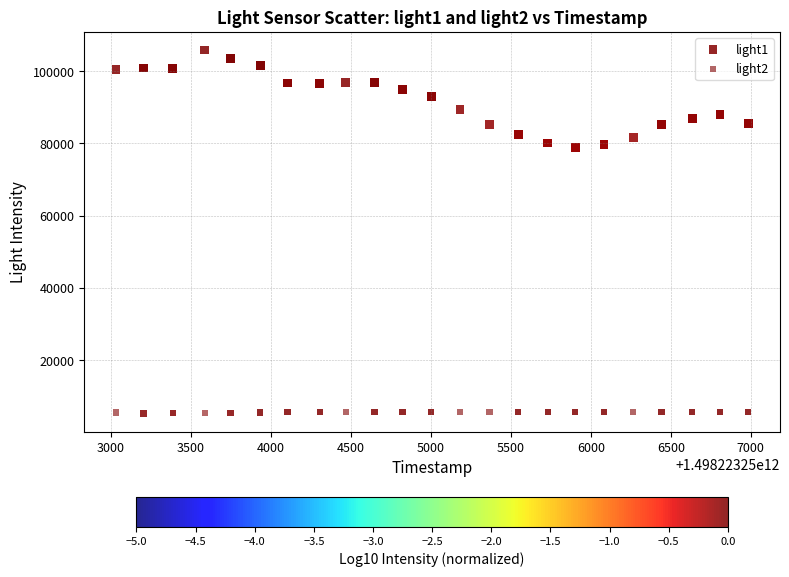

Which series reaches the minimum Y coordinate?

light2